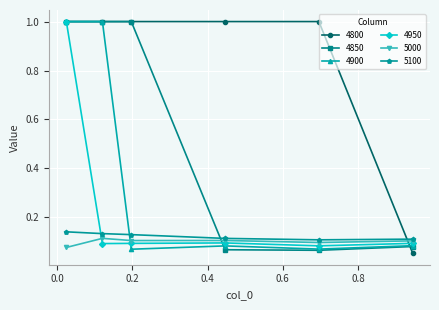

What is the maximum value shown in the chart?

1.0